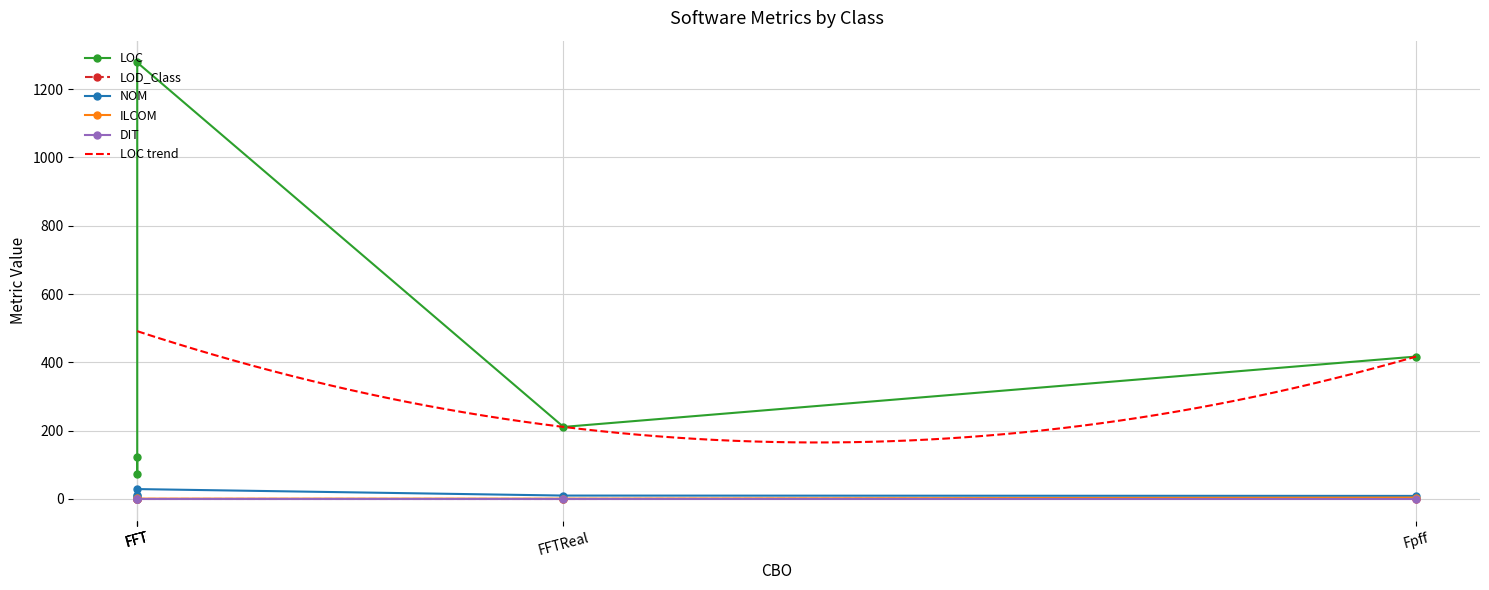

True or false: NOM and LOD_Class intersect in this chart.

False